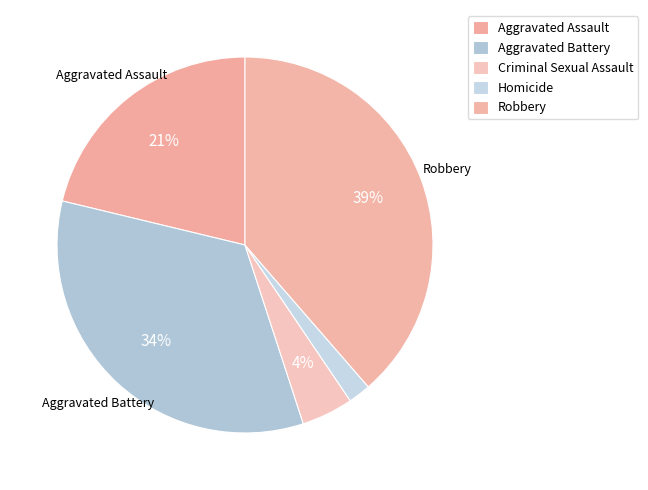

Which has a higher value, Aggravated Battery or Criminal Sexual Assault?

Aggravated Battery